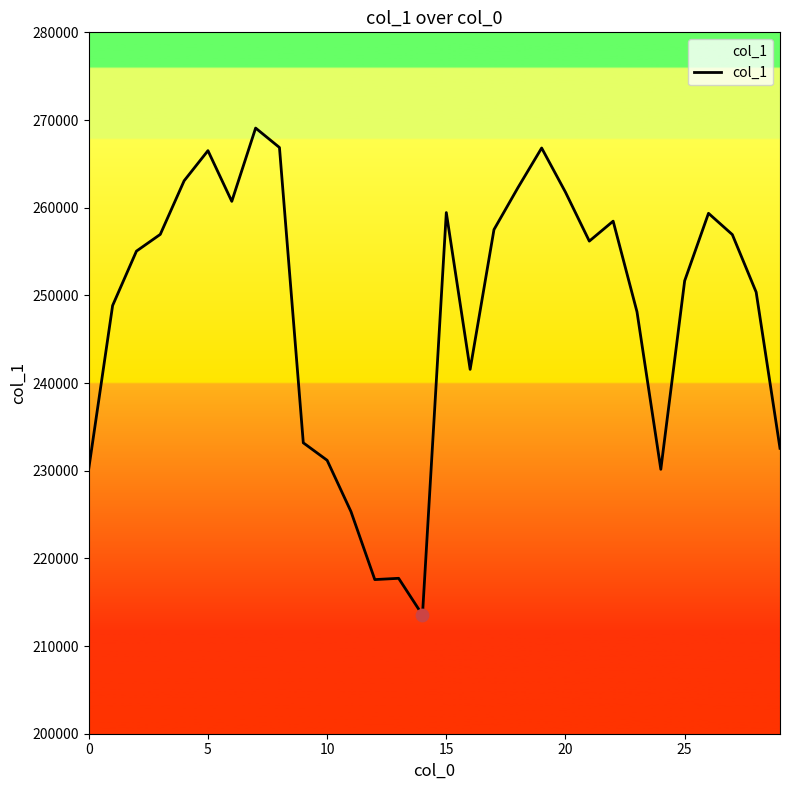

What is the smallest value displayed?

213543.0